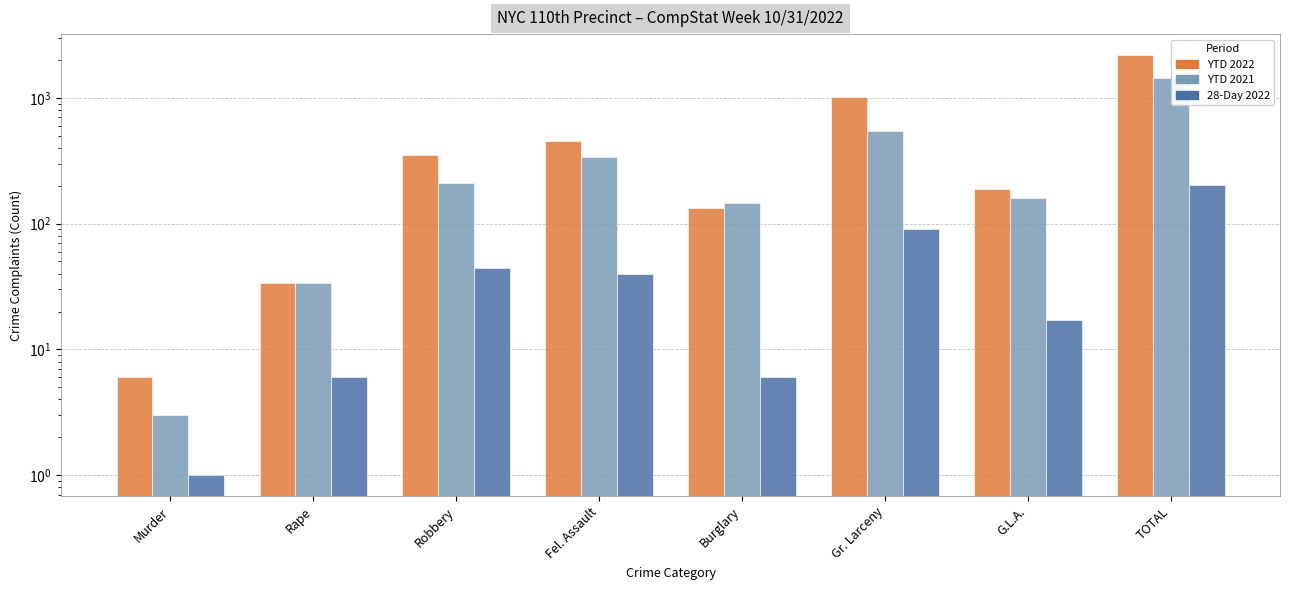

True or false: 28-Day 2022 has a value of 27 at Robbery.

False